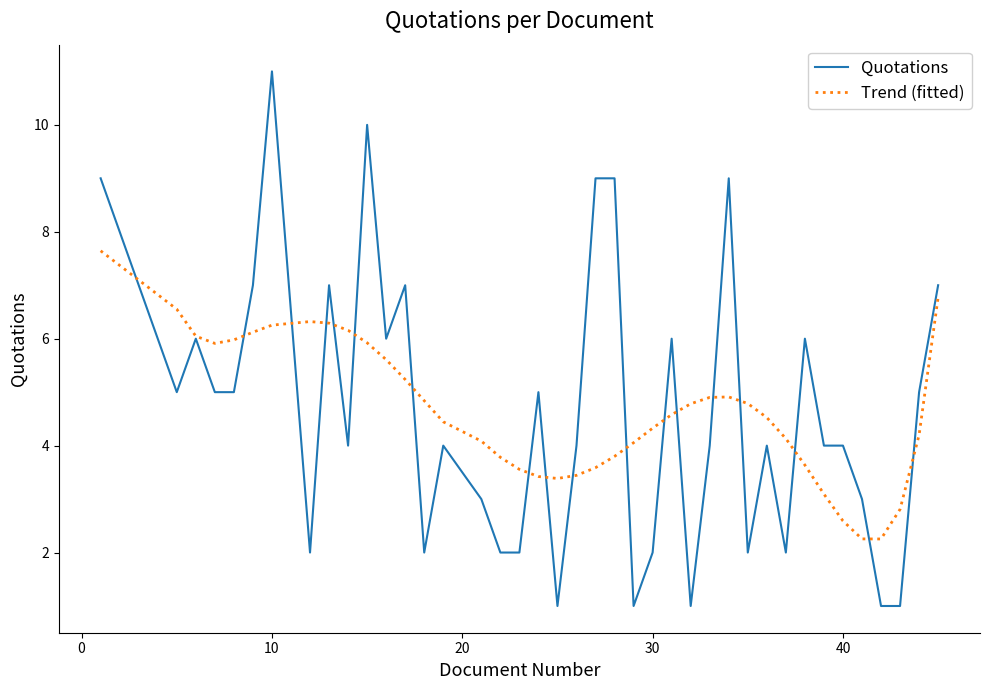

What is the sum of all Quotations values?

187.0